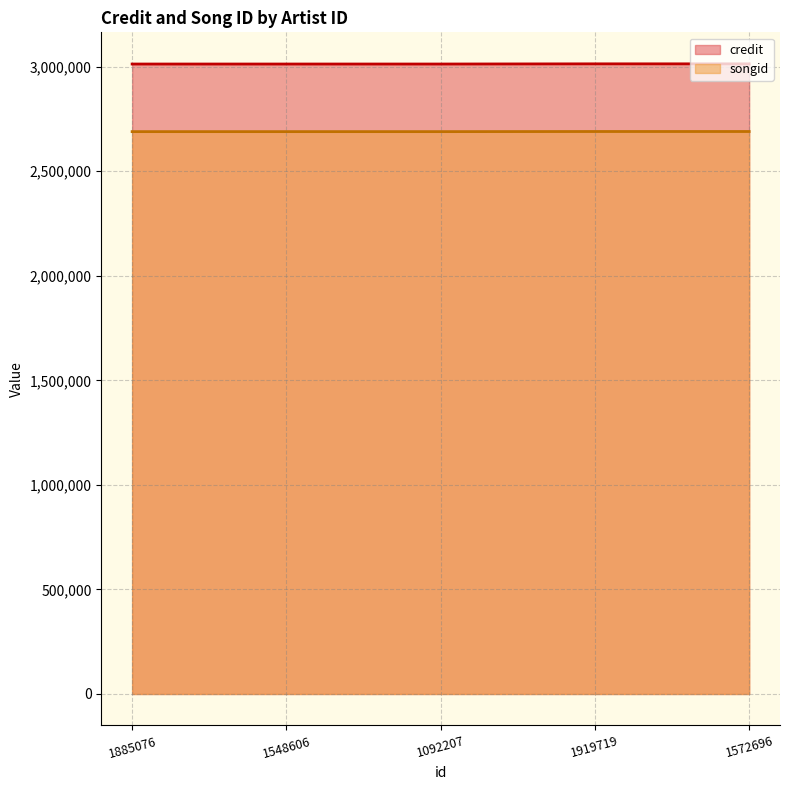

What is the value of the credit point at the 2nd from the left?

3012506